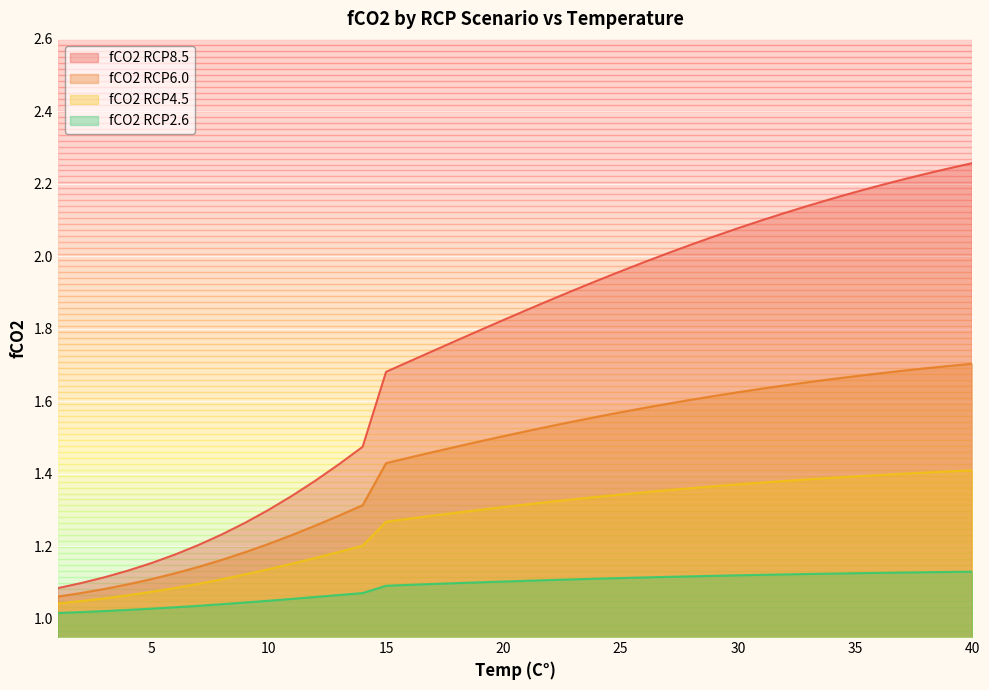

True or false: fCO2 RCP4.5 has a value of 1.2 at 14.

True